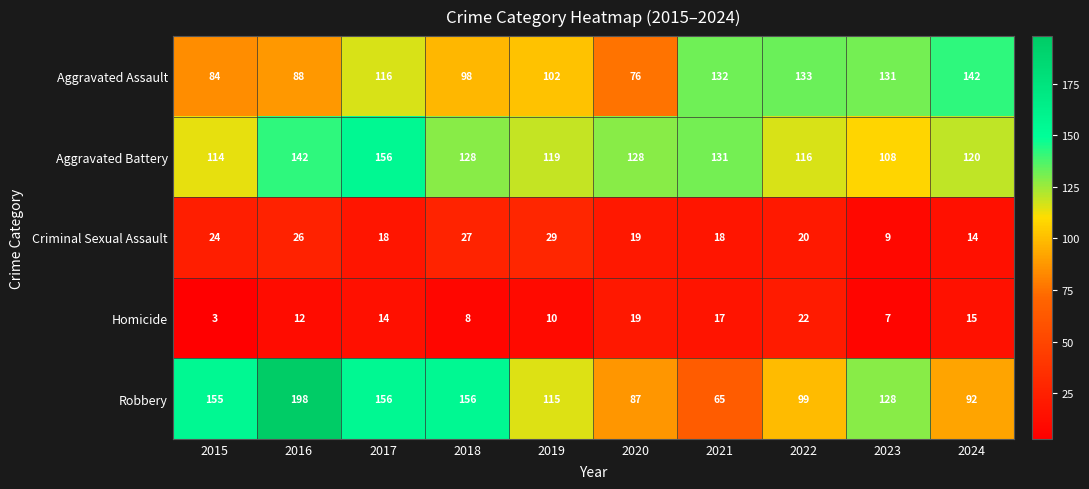

At which label does Homicide reach its peak?

2022